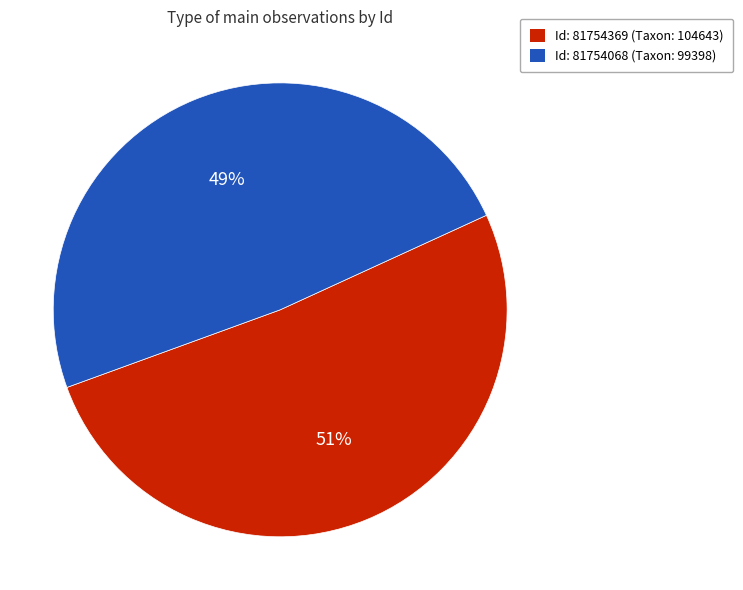

To the nearest percent, what is the average slice percentage?

50%